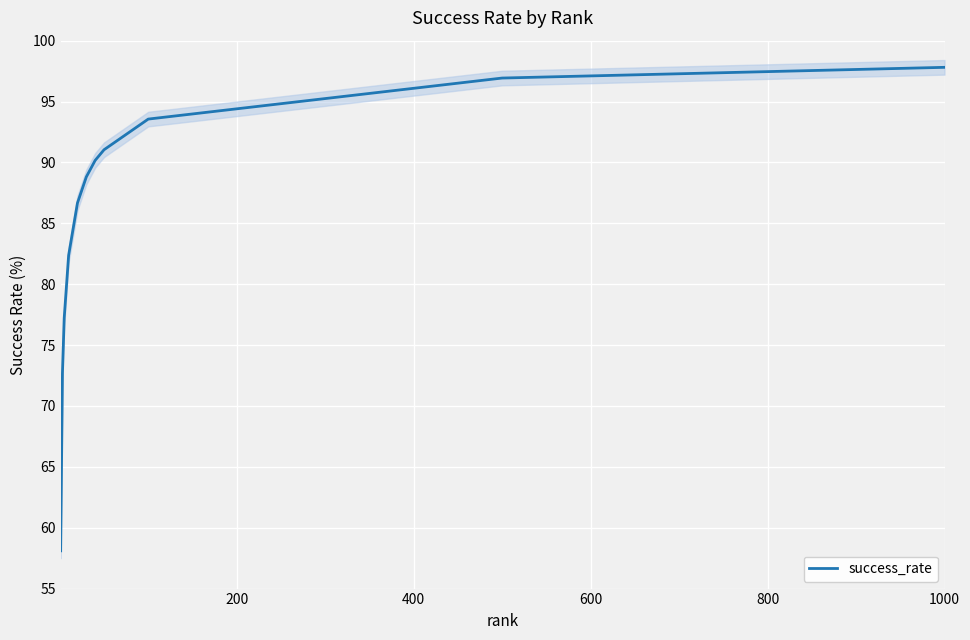

How many lines are shown in the chart?

1